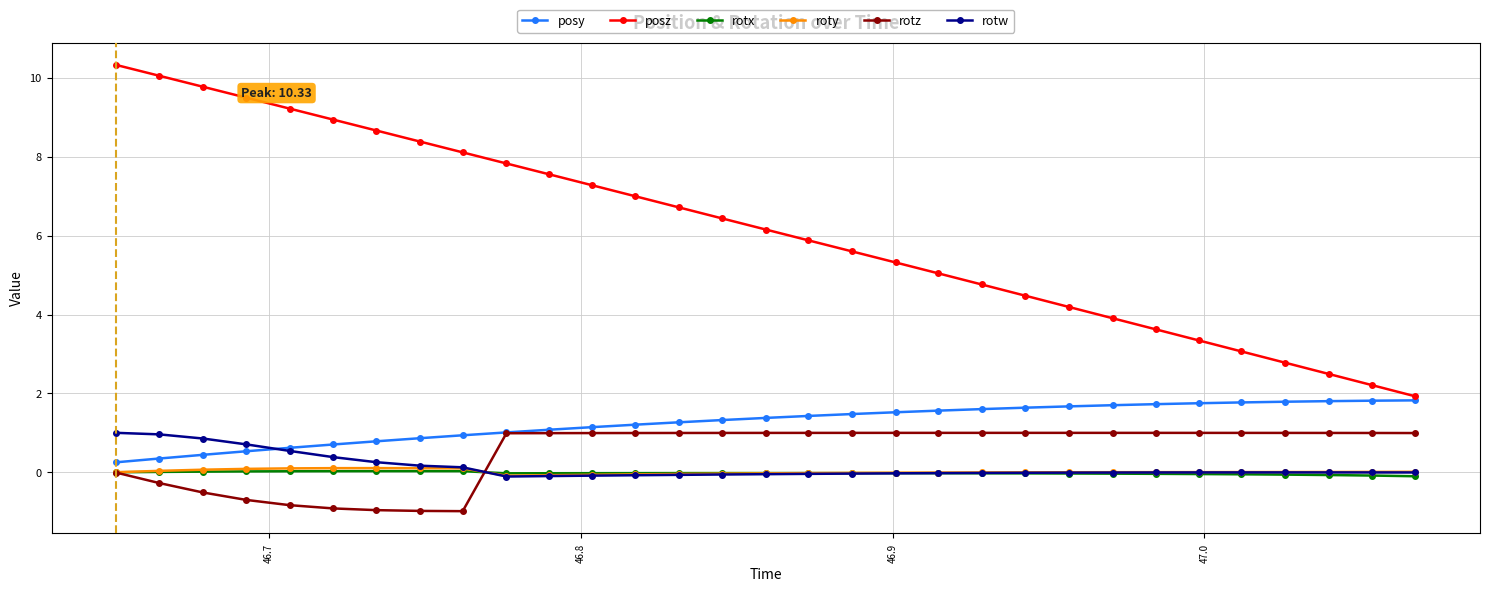

True or false: posz and rotx intersect in this chart.

False